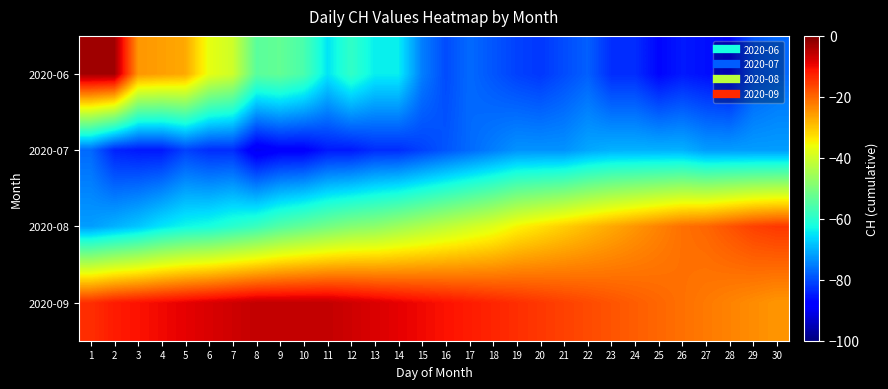

Between 29 and 9, which is larger?

9